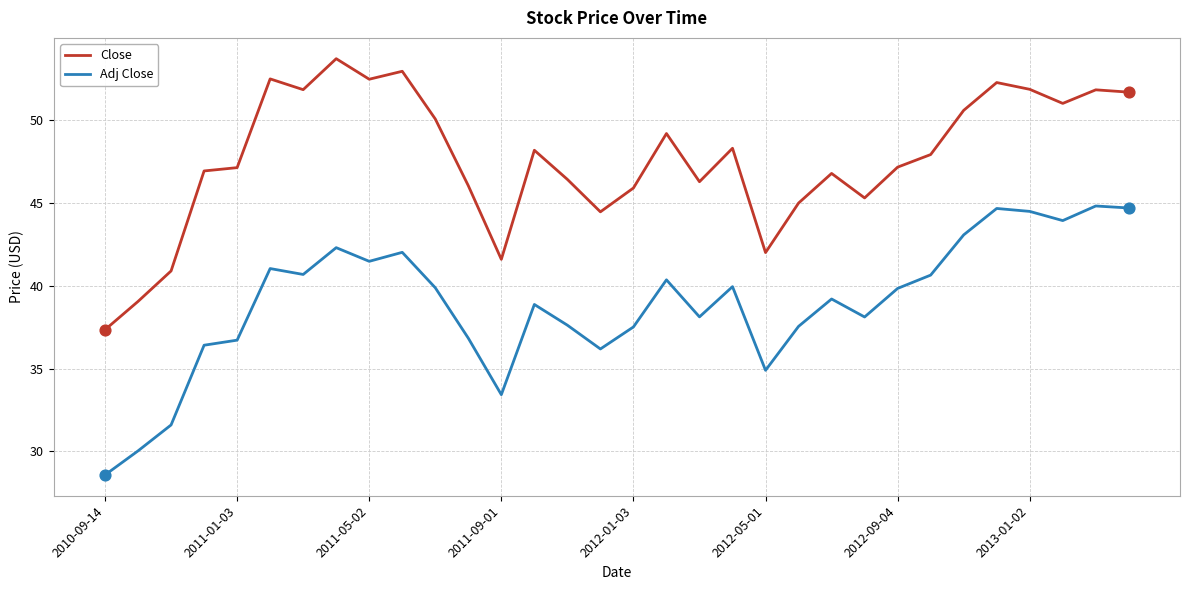

Which series has the largest total across all categories?

Close